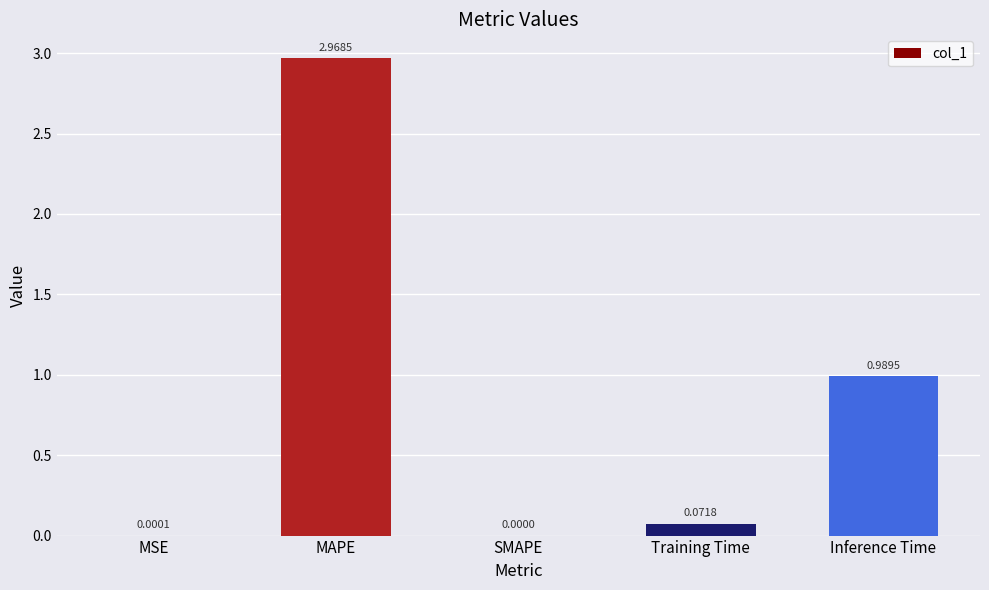

How many data points does each series have?

5